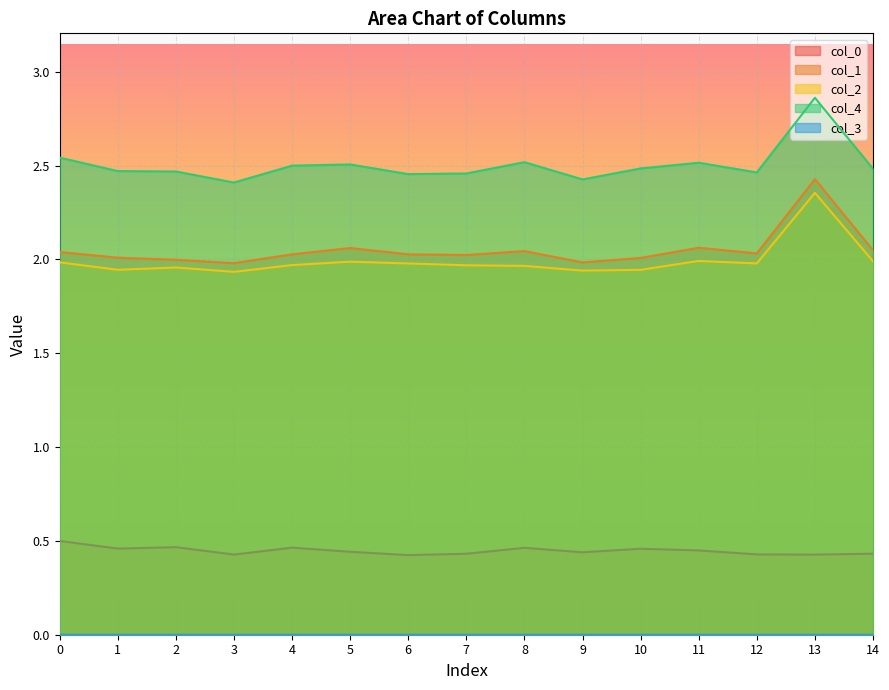

True or false: col_0 has a value of 0.4 at 7.

True